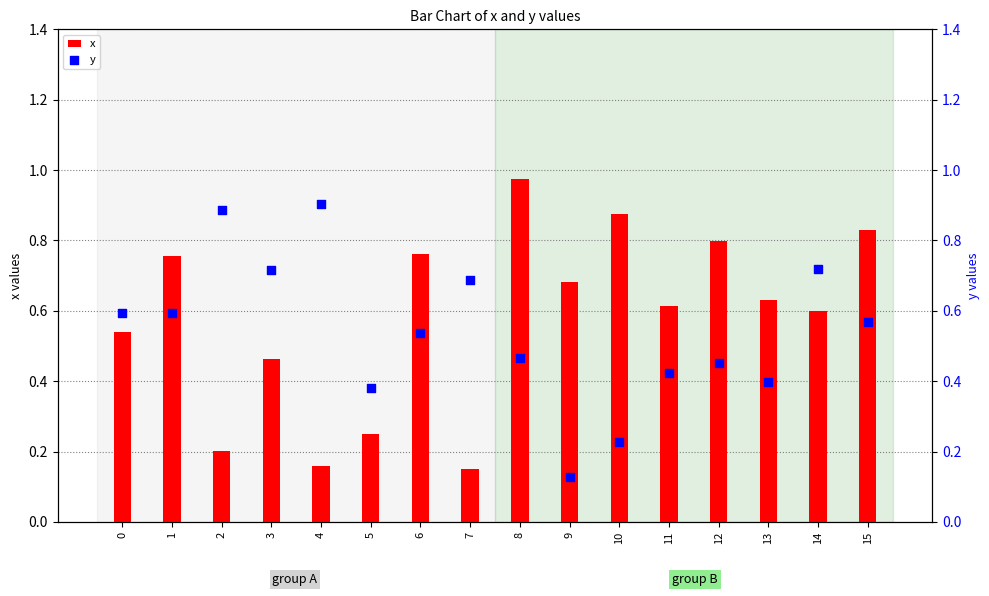

Which series contains the lowest Y value?

y